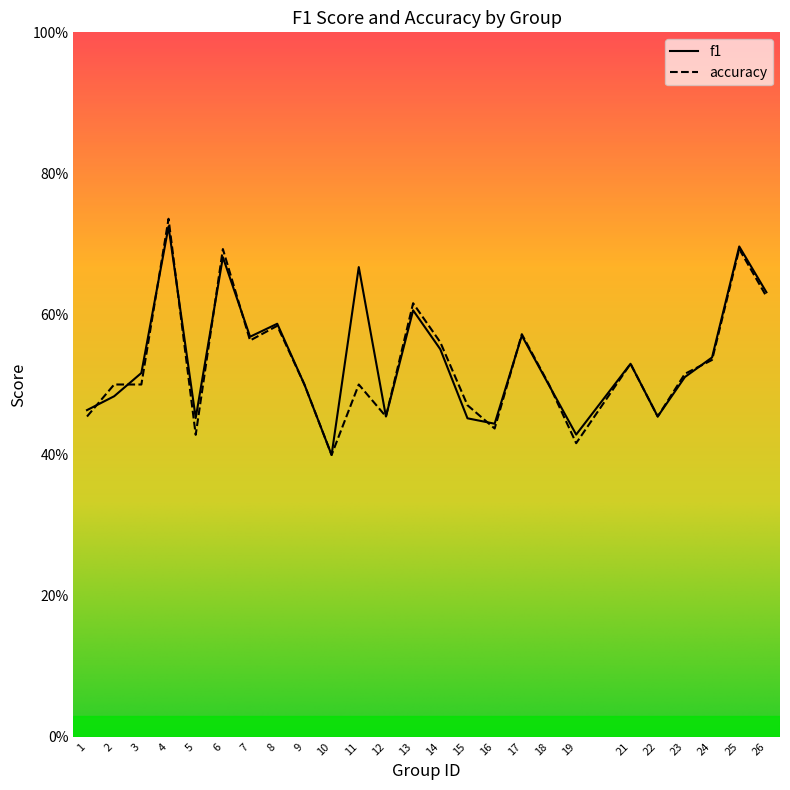

At which category does accuracy reach its first local valley?

5